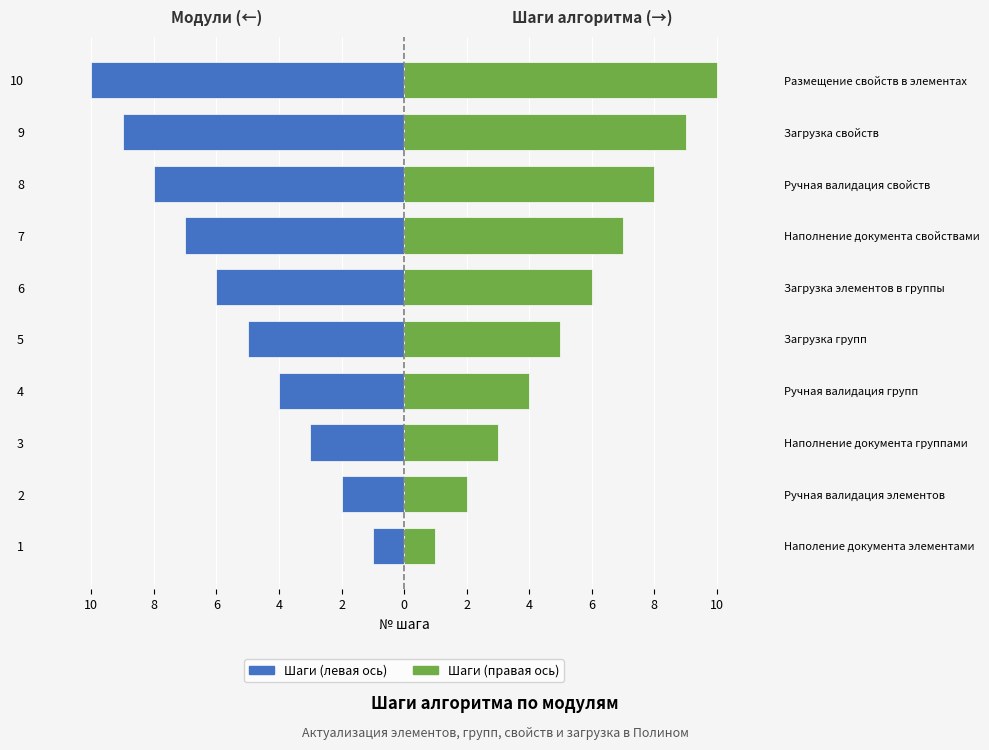

At which category is the sum across all series the highest?

1